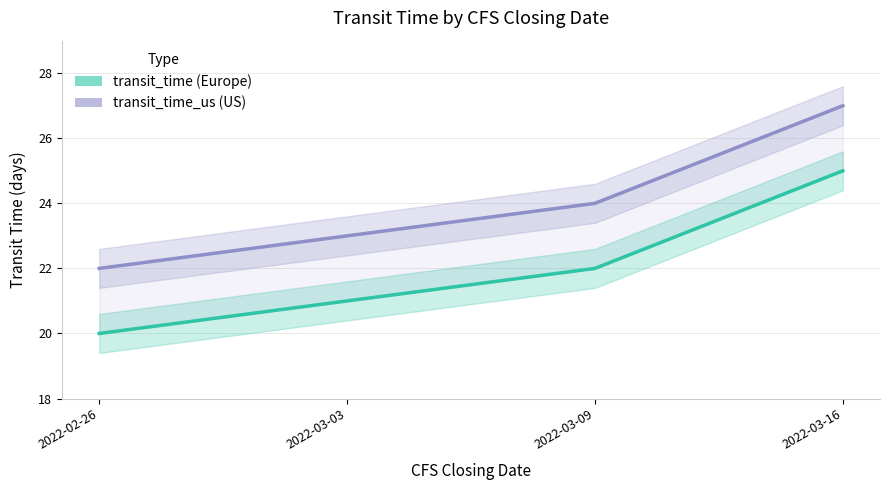

Reading right to left, transcribe all the data shown in this chart.

transit_time: 2022-03-16=25	2022-03-09=22	2022-03-03=21	2022-02-26=20
transit_time_us: 2022-03-16=27	2022-03-09=24	2022-03-03=23	2022-02-26=22